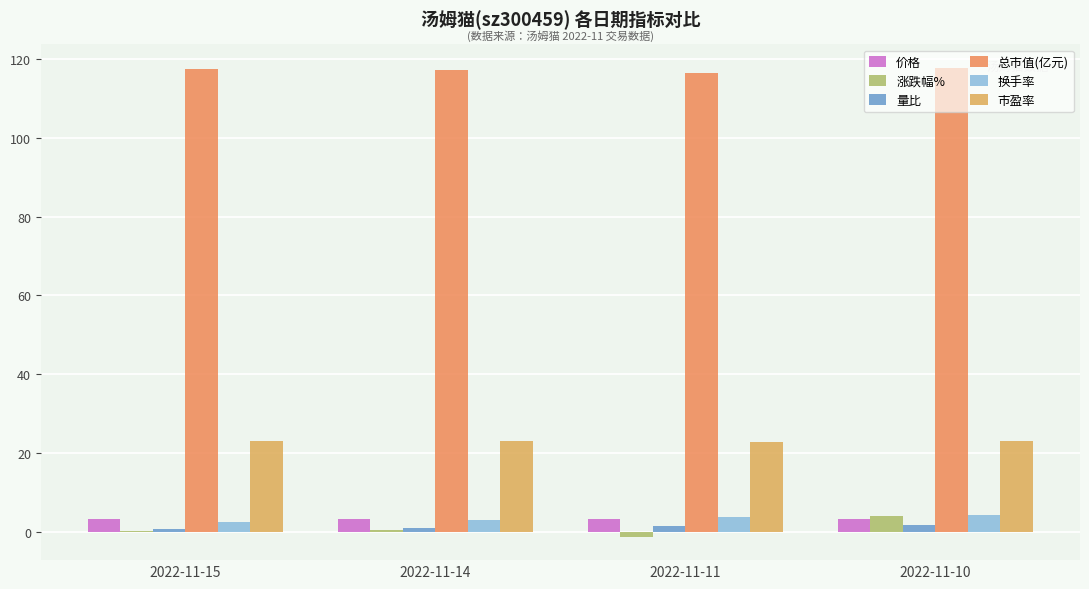

How many groups of bars are there?

4